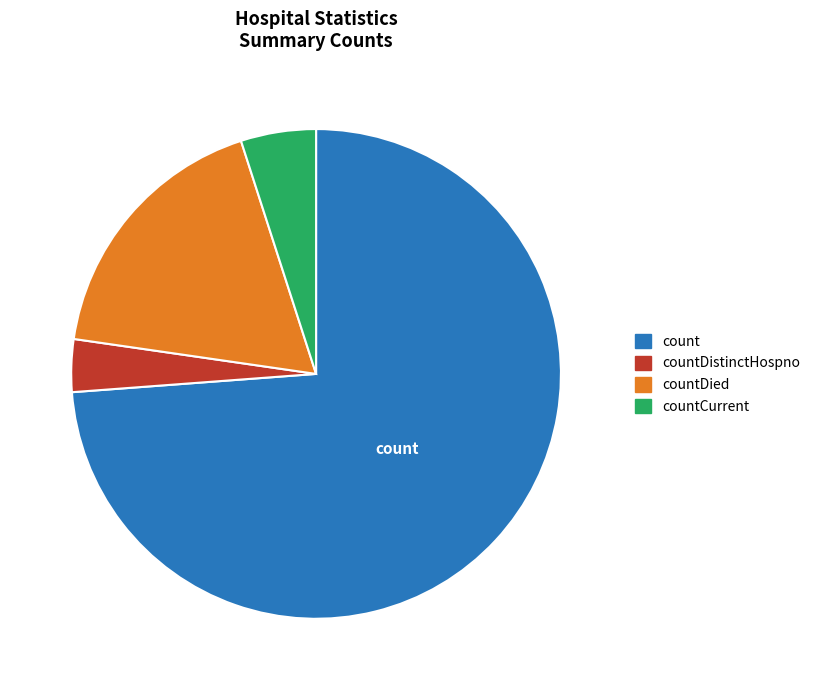

Does any single category account for the majority?

Yes